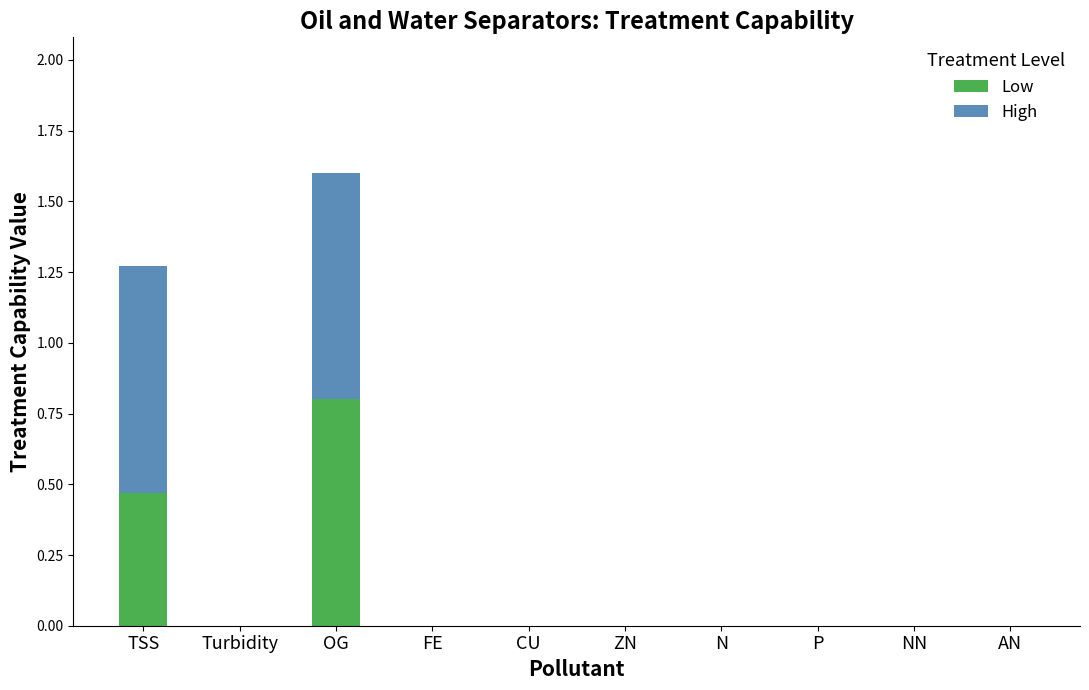

At which category is the sum across all series the highest?

OG